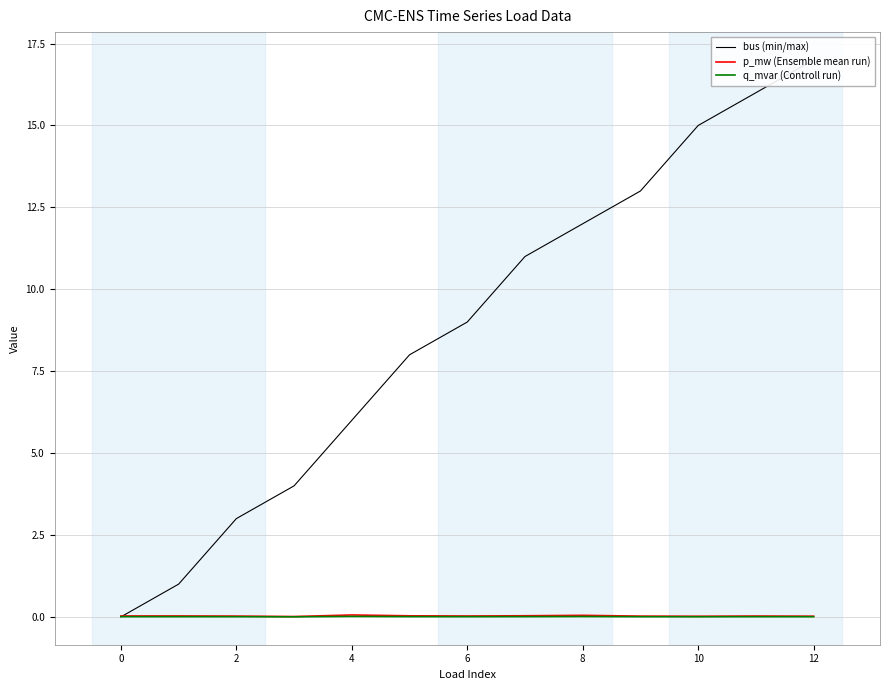

True or false: p_mw (Ensemble mean run) has a value of 0.0 at 8.

True